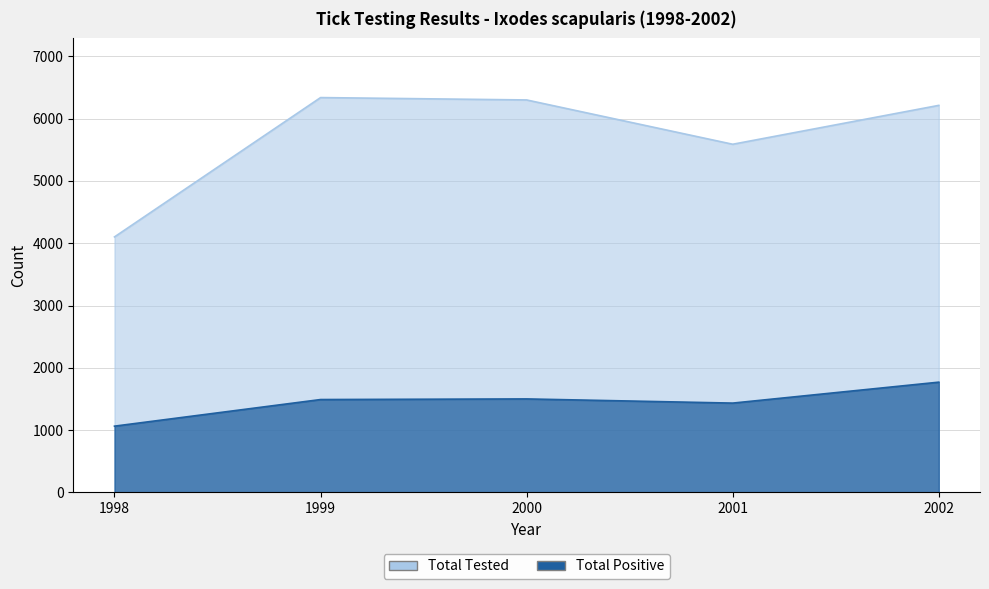

True or false: Total Tested and Total Positive cross at least once.

False